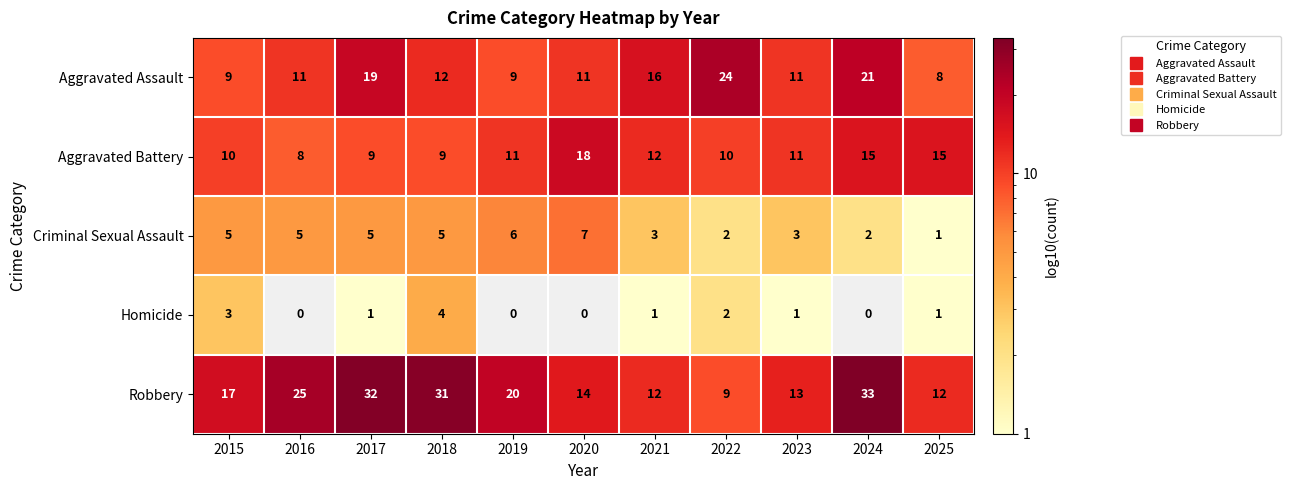

What is the spread (max minus min) of values at 2018?

27